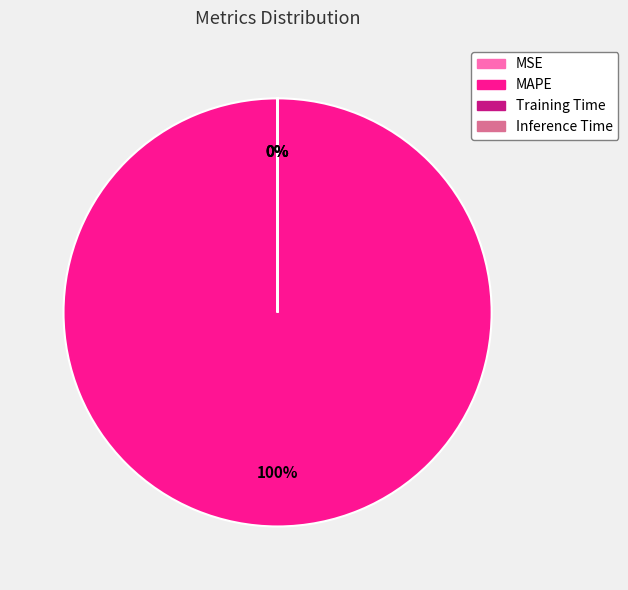

To the nearest percent, what is the average slice percentage?

25%